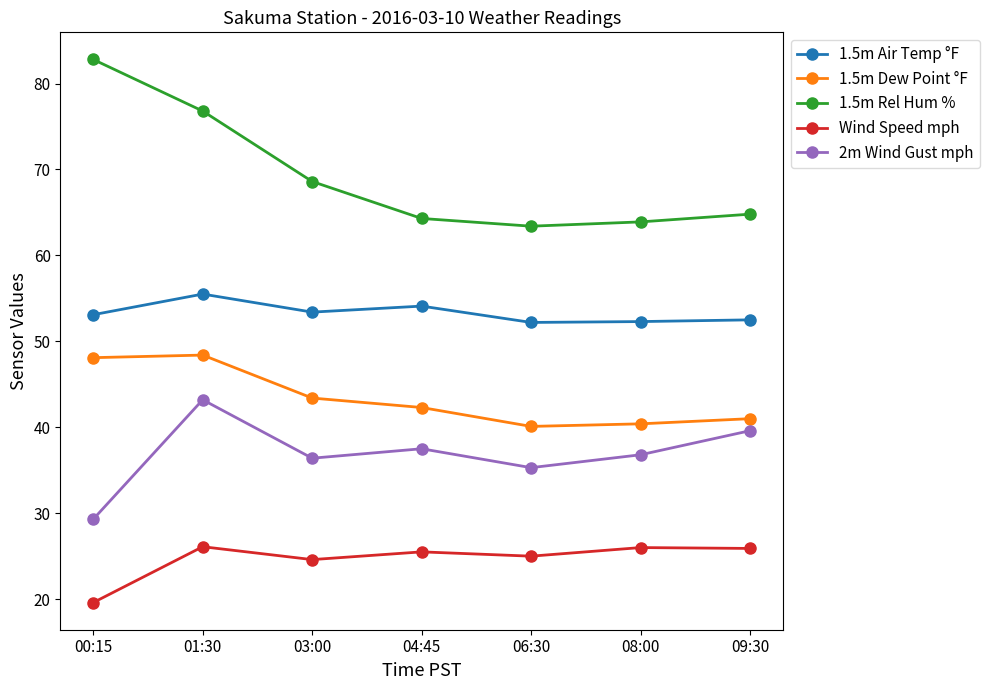

Which series has the largest total across all categories?

1.5m Rel Hum %